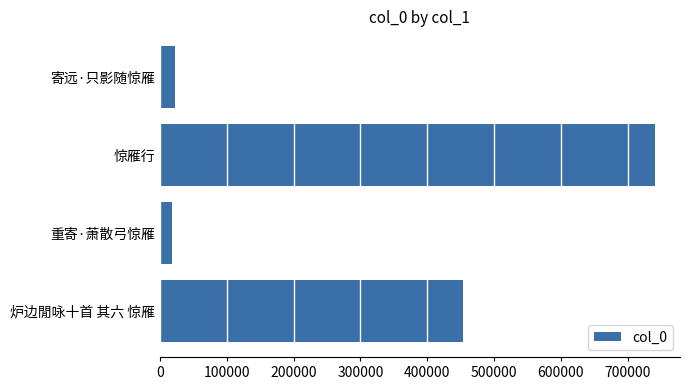

What is the approximate value at 炉边閒咏十首 其六 惊雁?

453714